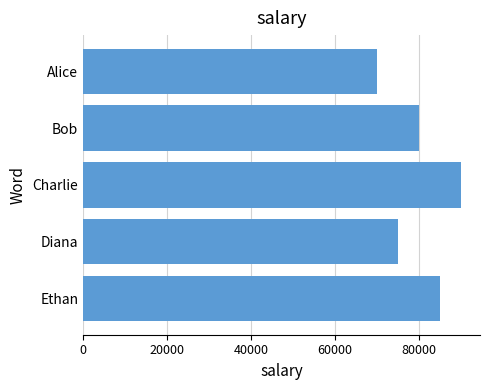

What is the ratio of the value at Alice to the value at Ethan?

0.8